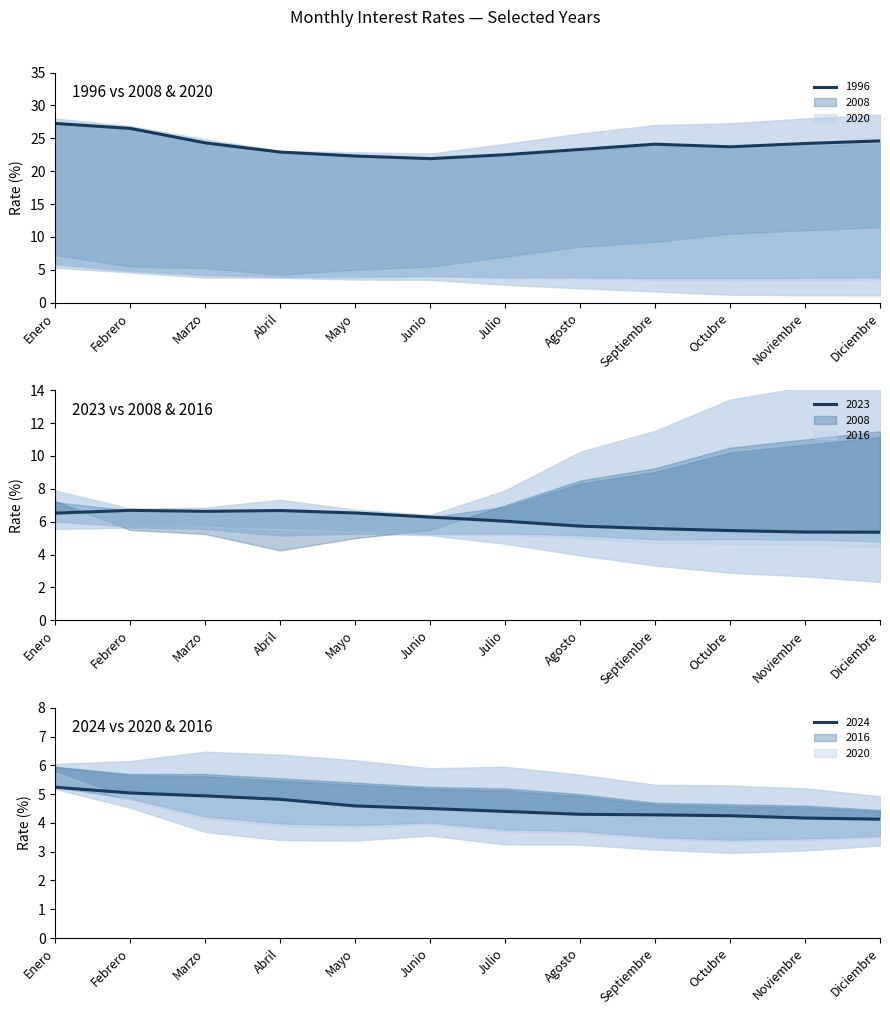

Reading left to right, list all the values displayed in this chart.

1996: 27.2	26.5	24.3	22.9	22.3	21.9	22.5	23.3	24.1	23.7	24.2	24.6
2023: 6.5	6.7	6.6	6.7	6.5	6.3	6.0	5.7	5.6	5.5	5.4	5.4
2024: 5.2	5.0	4.9	4.8	4.6	4.5	4.4	4.3	4.3	4.2	4.2	4.1